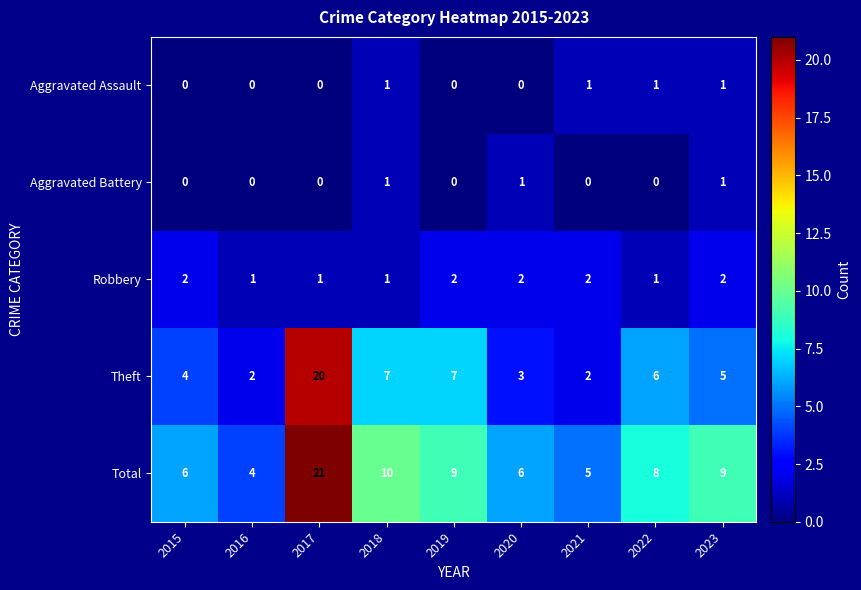

Read the Theft value at 2017.

20